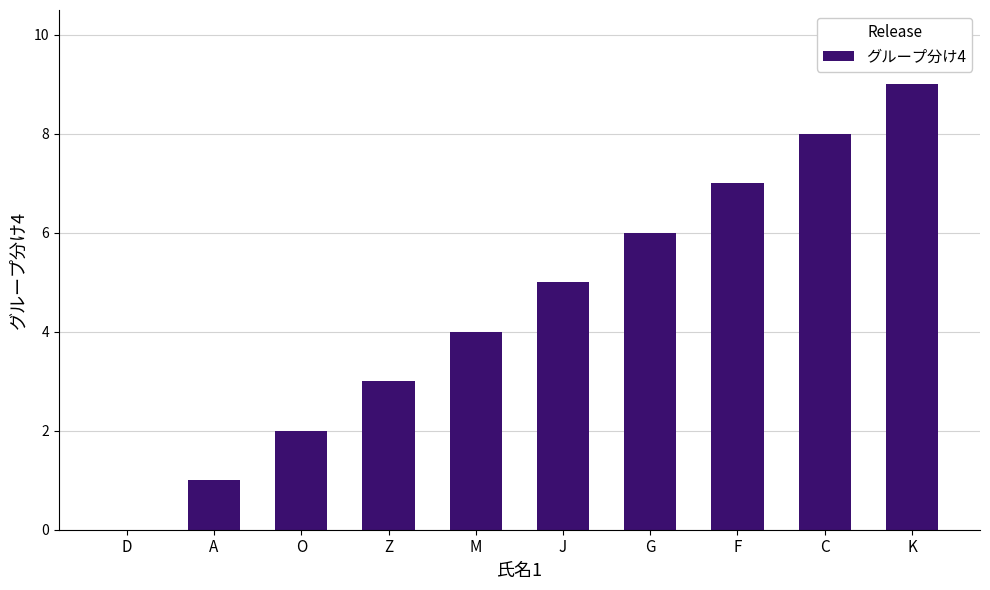

What is the change in value from J to C?

+3